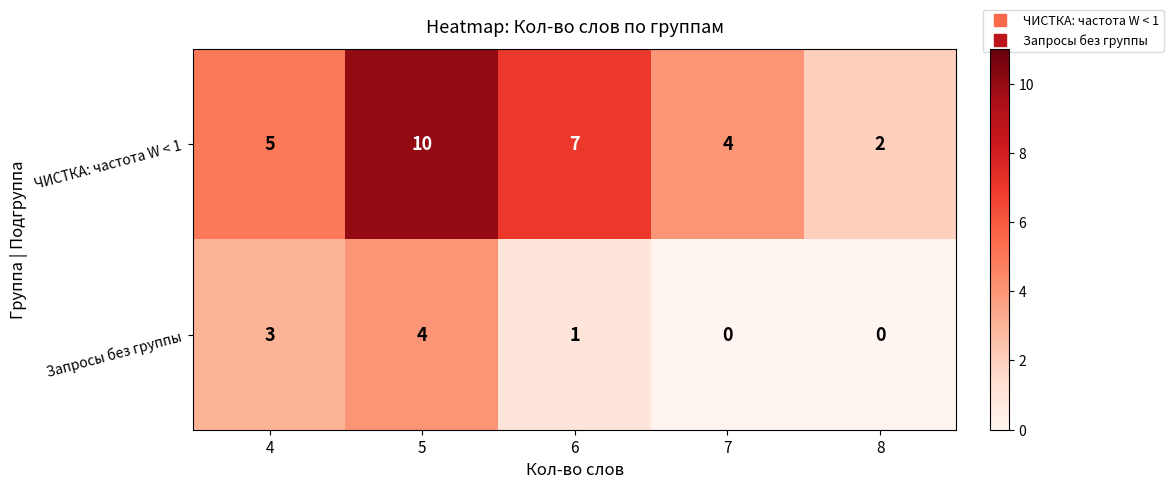

What is the average value of the ЧИСТКА: частота W < 1 series?

6